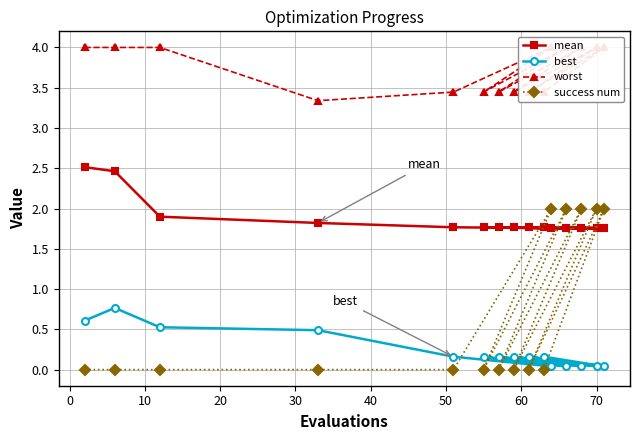

What is the highest value of the best series?

0.8